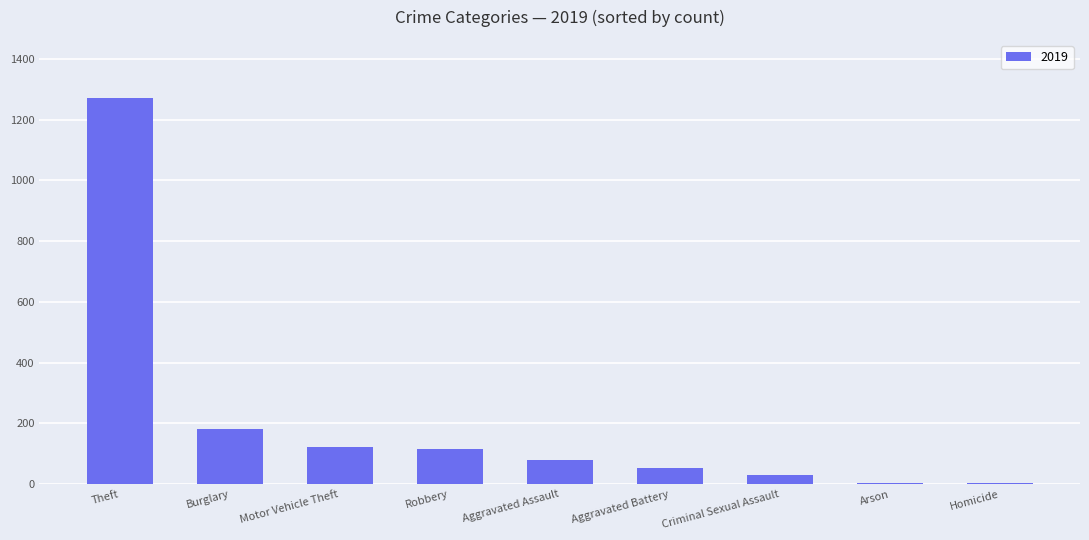

The chart shows a value of 1272 at Theft. True or false?

True